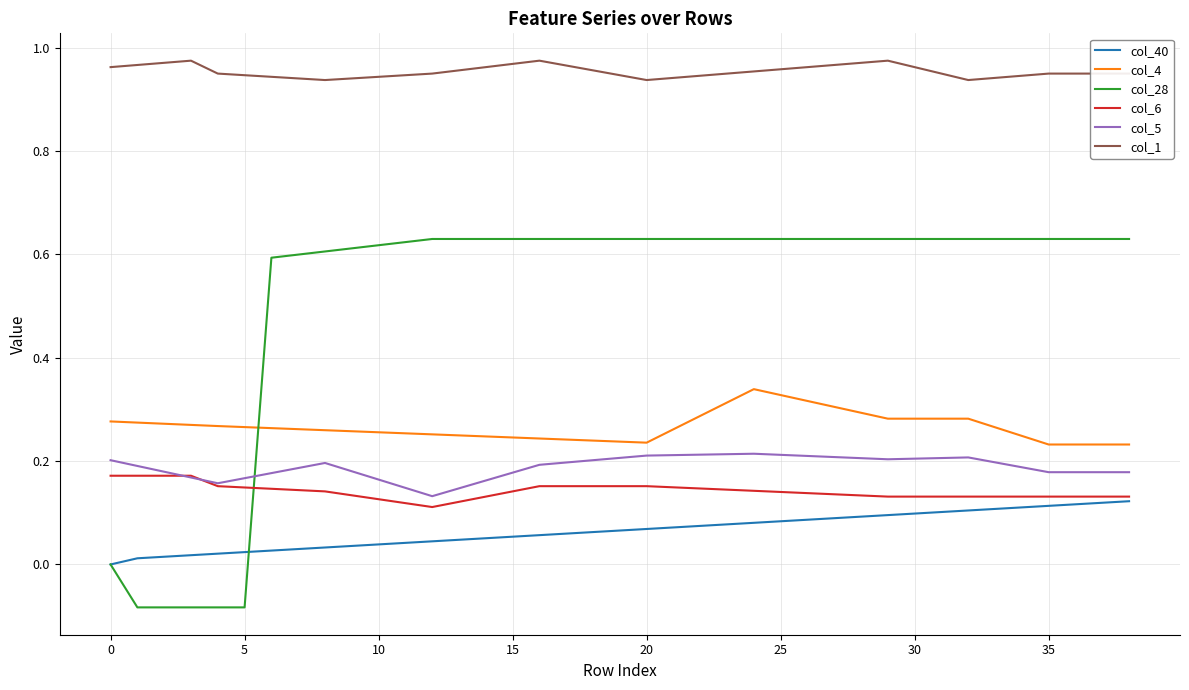

True or false: col_1 and col_28 intersect in this chart.

False